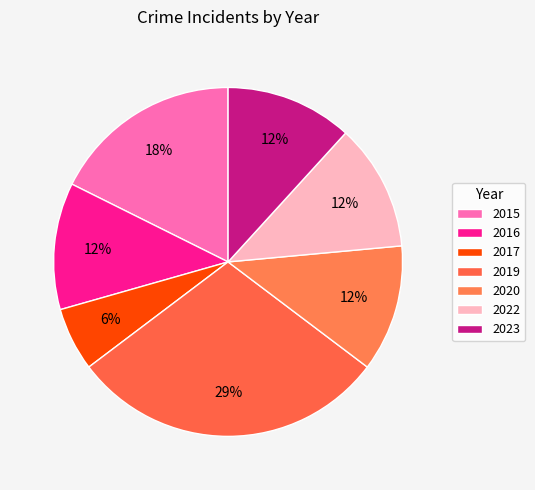

What is the smallest slice in the pie chart?

2017